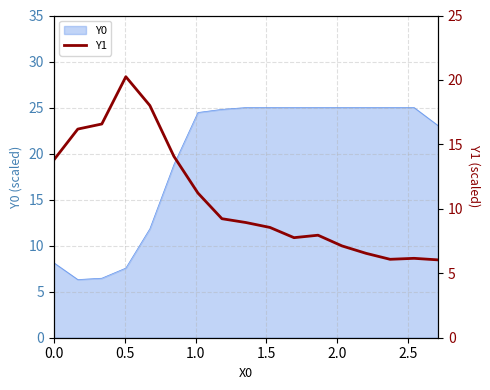

What is the average value?

10.9